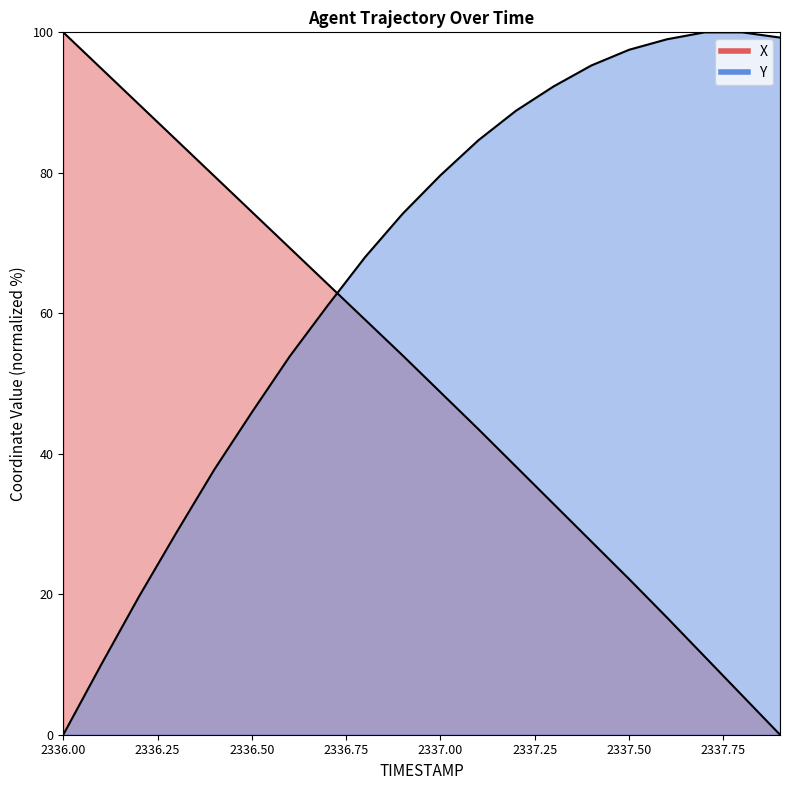

Between 2336.4 and 2336.3, which is larger?

2336.3